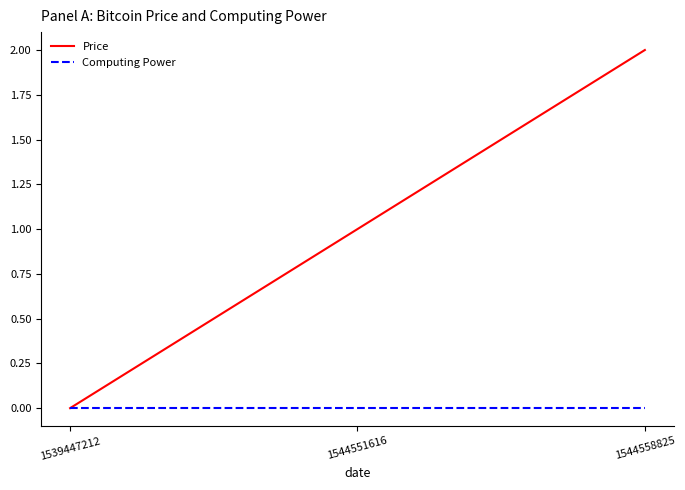

At 1544551616, list the series in order from smallest to largest.

Computing Power, Price